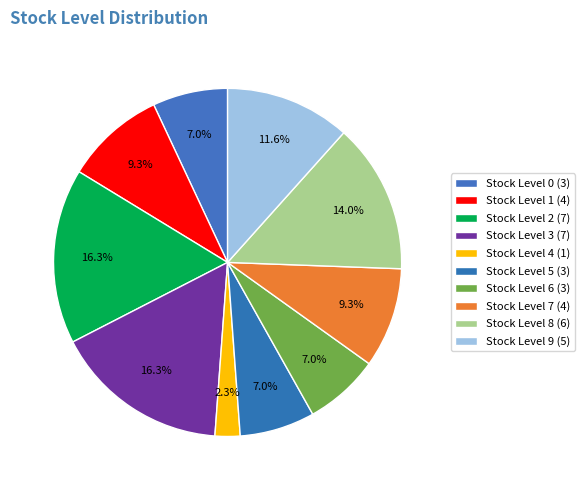

Count the number of slices in the pie.

10